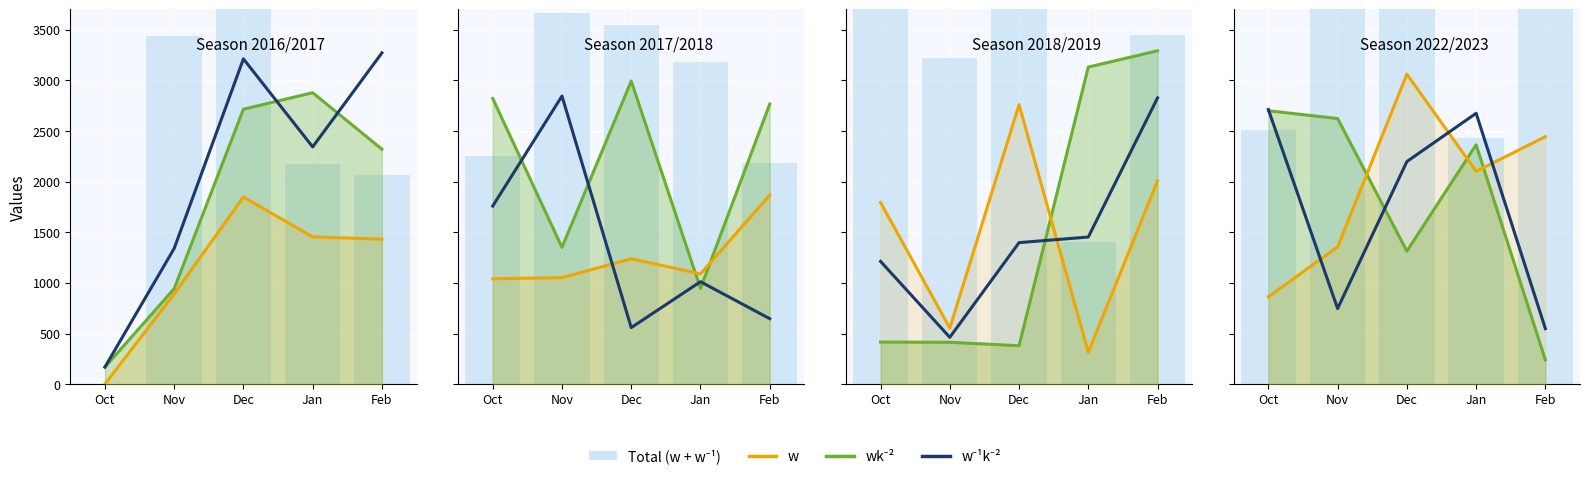

Read the wk^-2 value at Jan, to the nearest 50.

2350